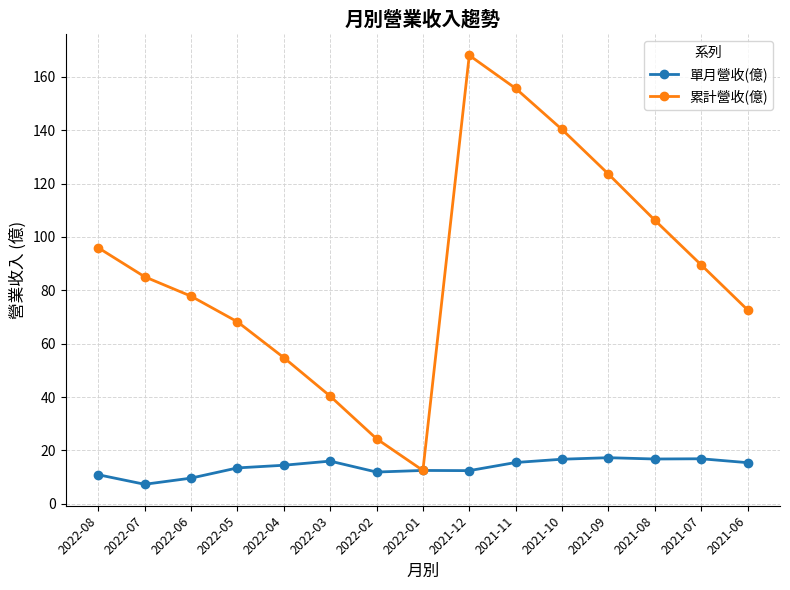

Rank the series by their maximum value, from lowest to highest.

單月營收(億), 累計營收(億)